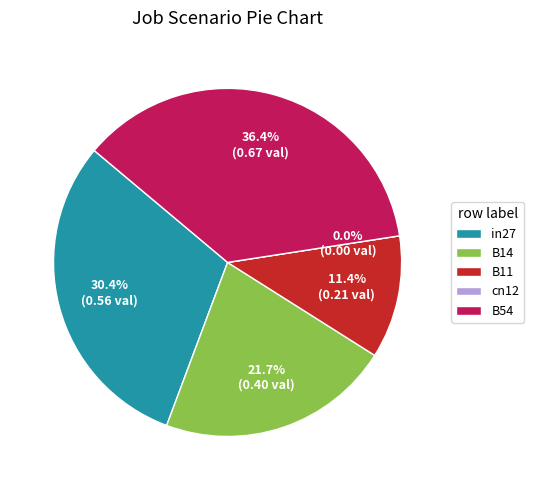

To the nearest percent, what is the difference between the B54 and B11 slice percentages?

25%